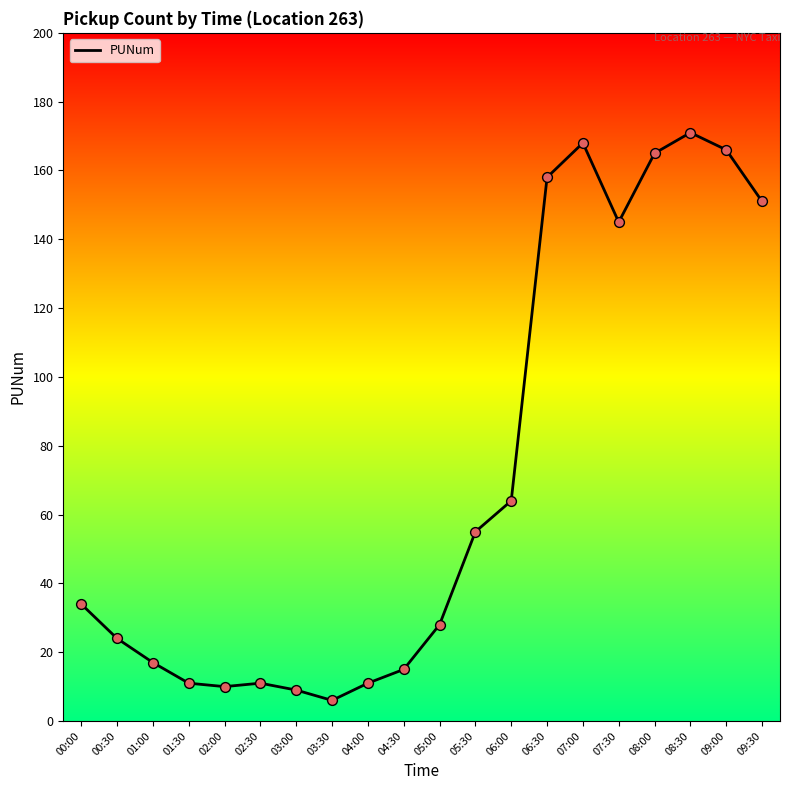

What is the change in value from 04:00 to 09:00?

+155